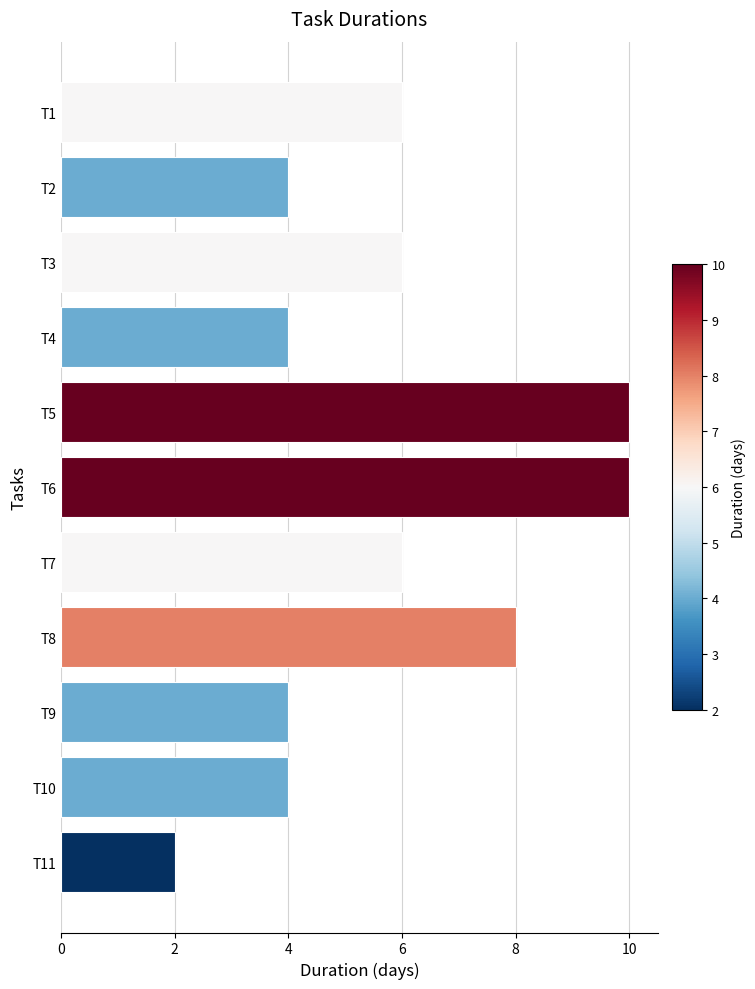

What is the minimum value shown in the chart?

2